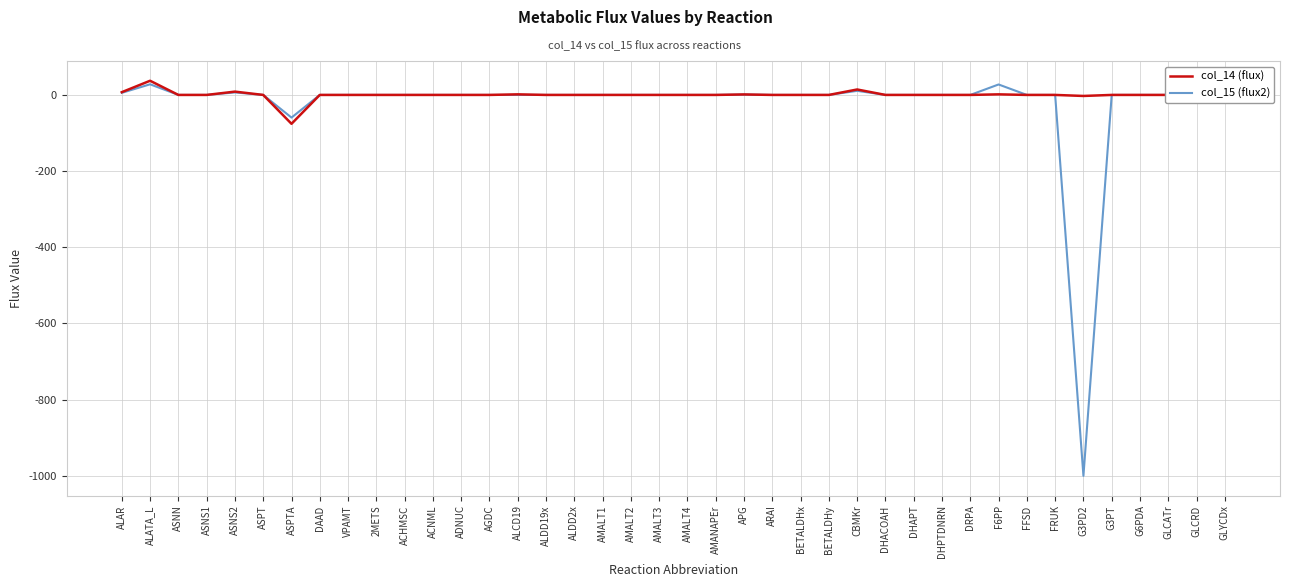

Which series has the largest range (max minus min)?

col_15 (flux2)